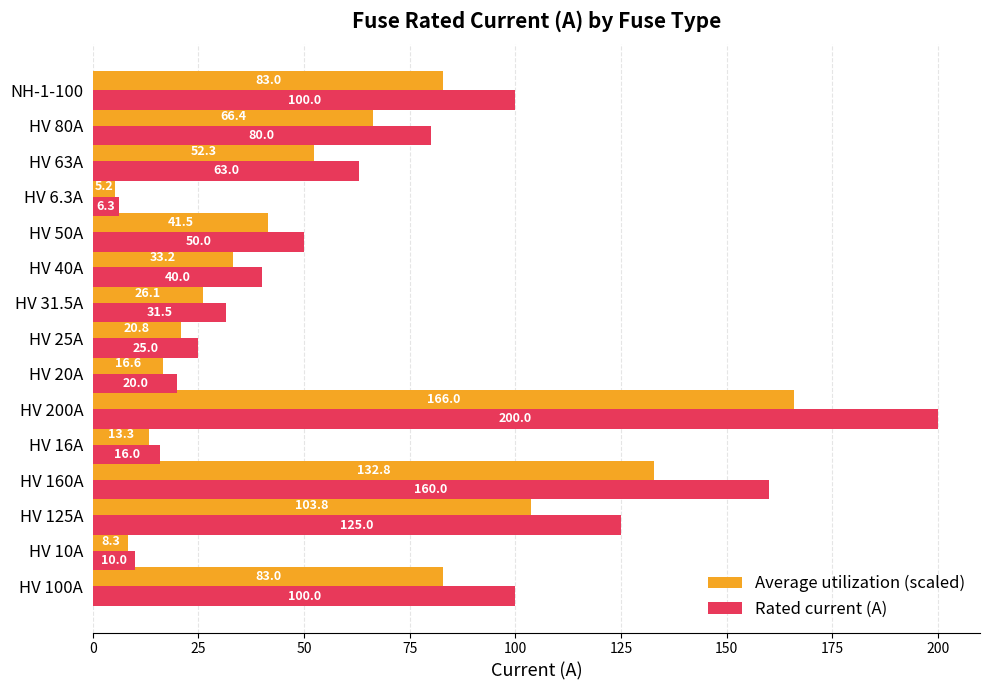

Rank the series at HV 125A from highest to lowest value.

Rated current (A), Average utilization (scaled)